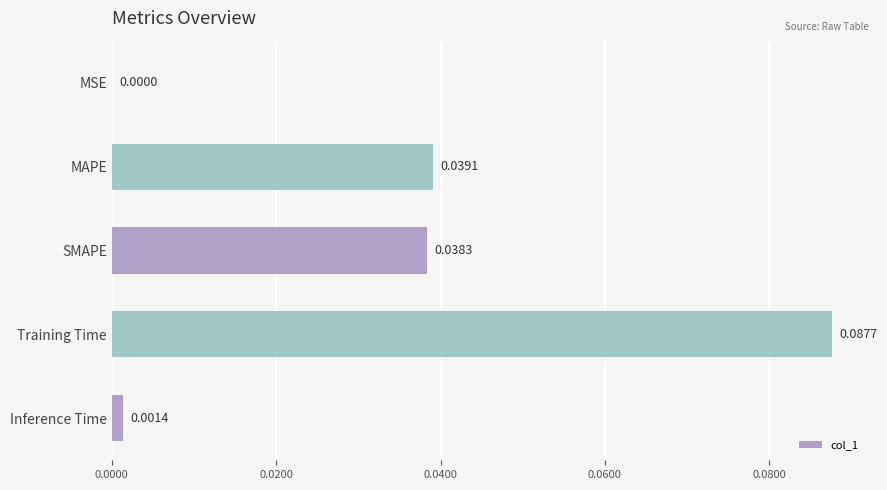

Which has a higher value, Inference Time or SMAPE?

SMAPE